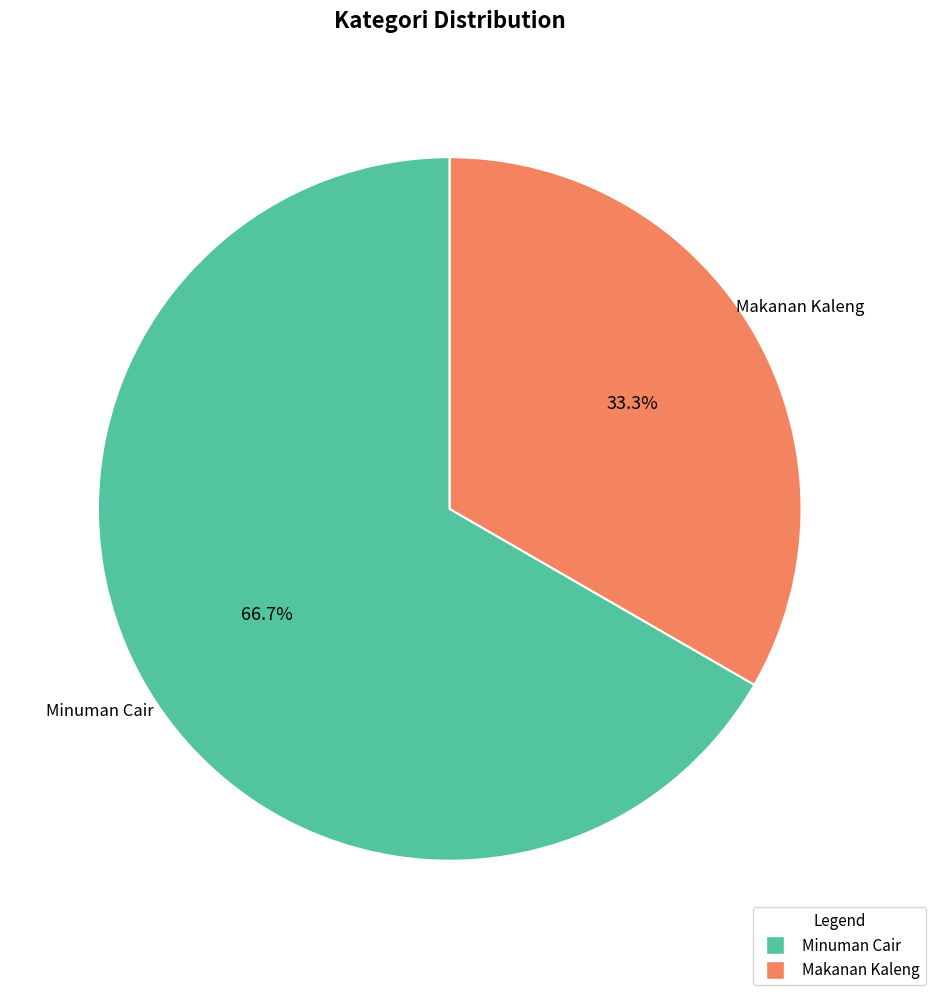

To the nearest percent, what is the difference between the Minuman Cair and Makanan Kaleng slice percentages?

33%